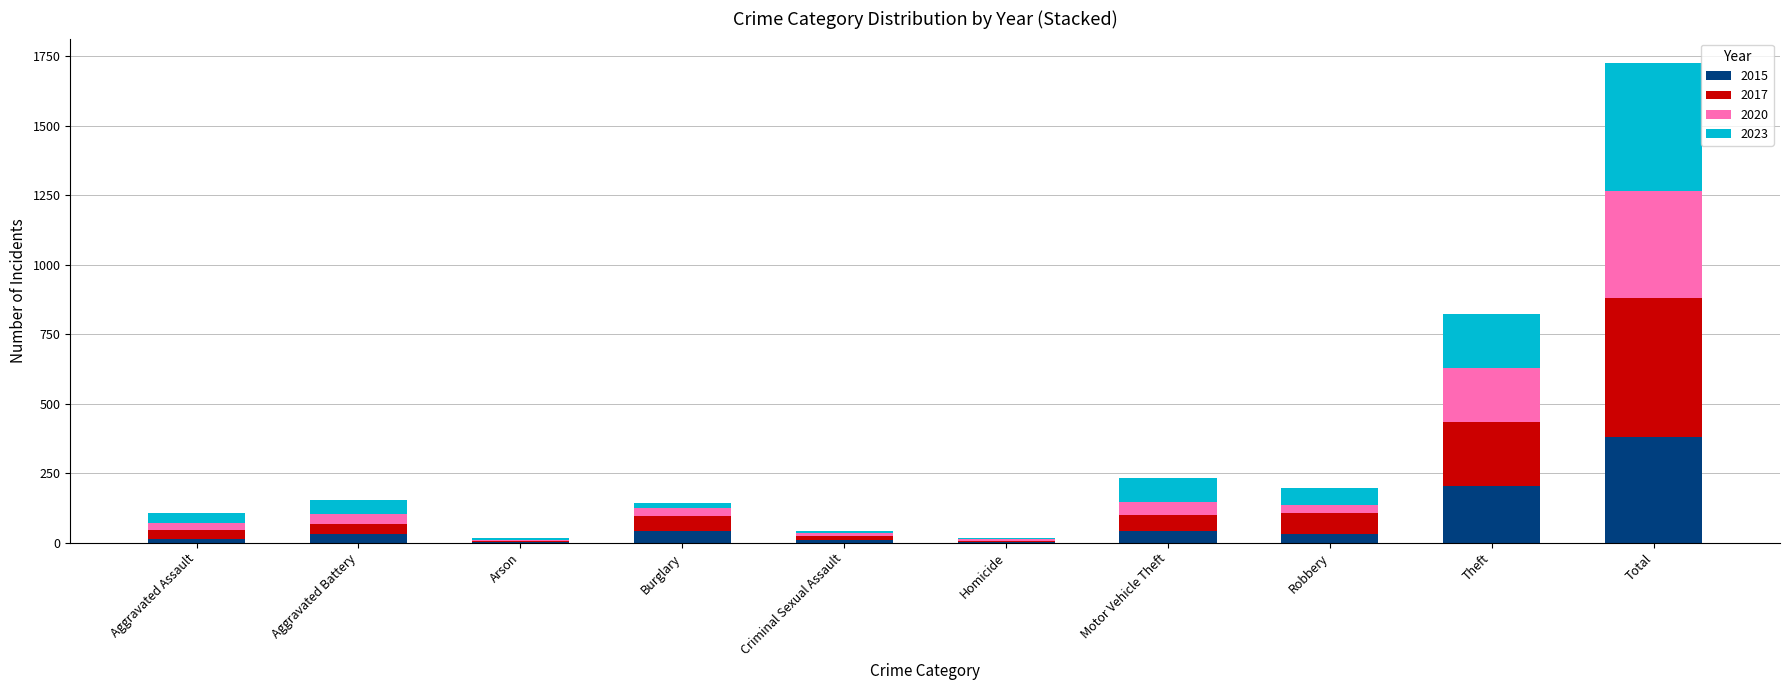

What is the maximum value for 2015?

382